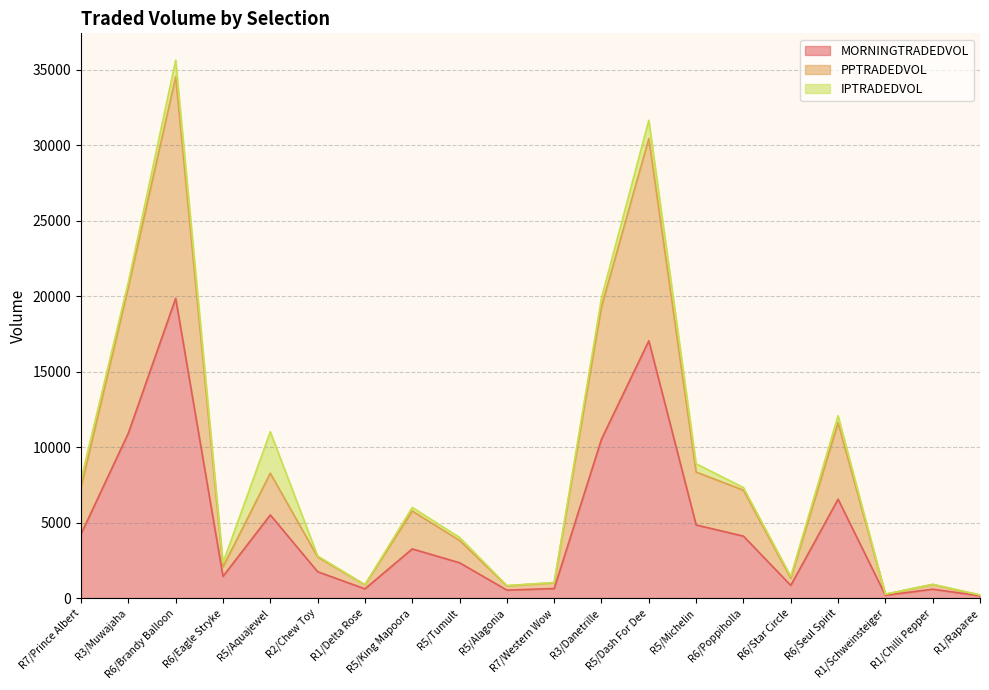

The MORNINGTRADEDVOL series shows 1115.9 at R7/Western Wow. True or false?

False